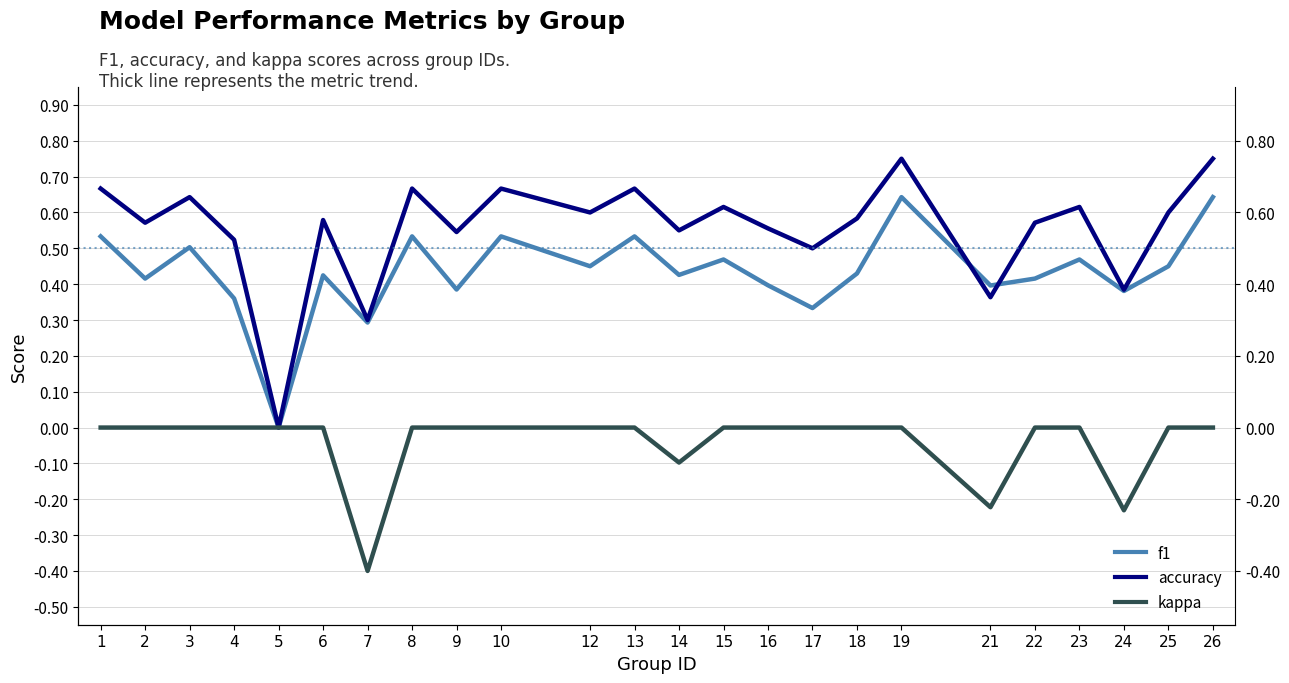

Between 3 and 2, which is larger?

3